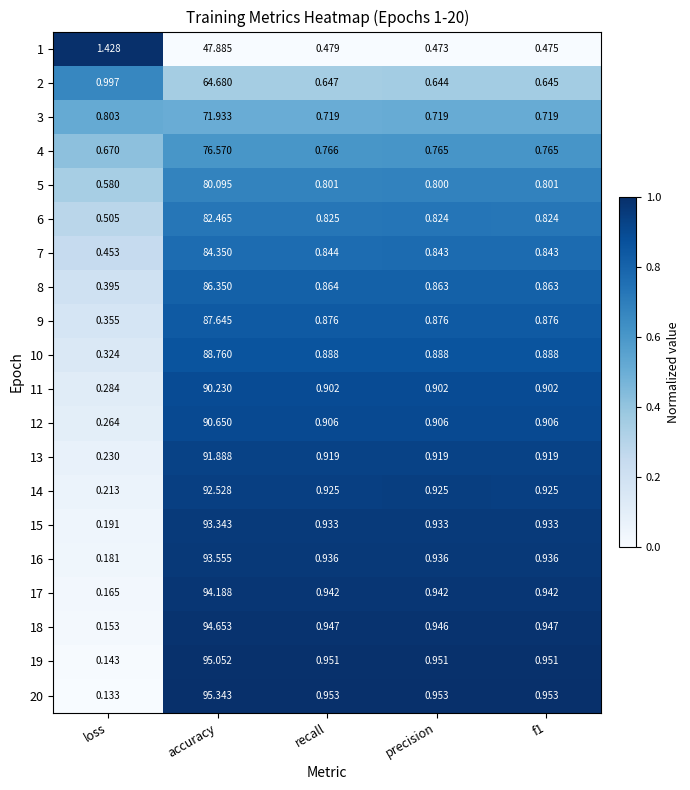

At which category does the chart reach its peak across all series?

accuracy